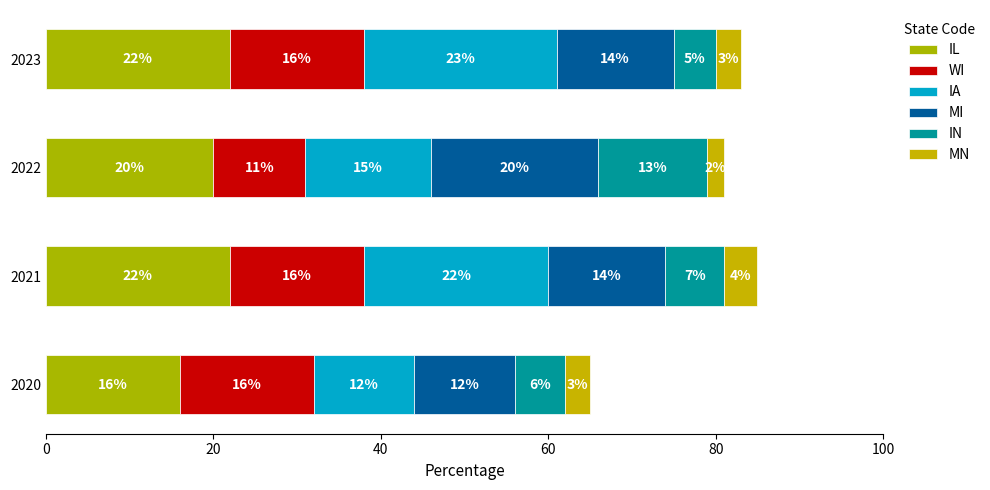

How many data points in IL are less than 22?

2